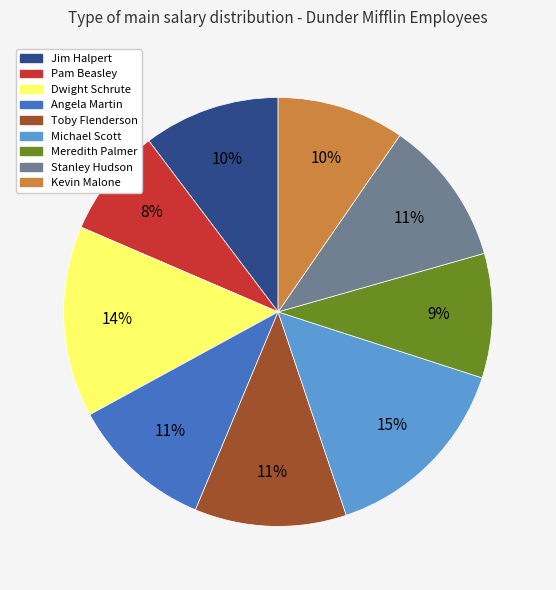

Is there a majority slice in this chart?

No